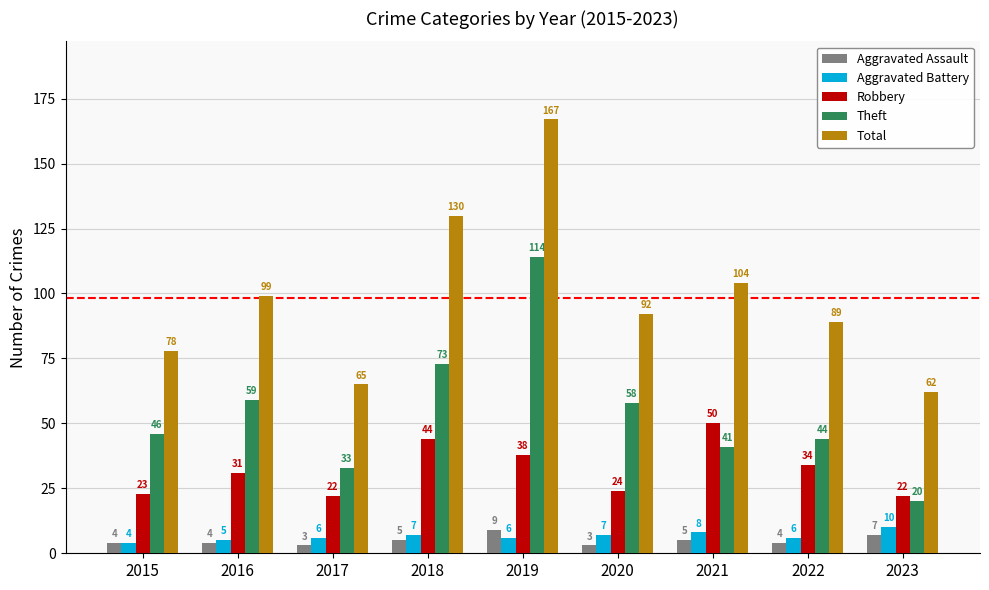

Count the number of categories in the chart.

9